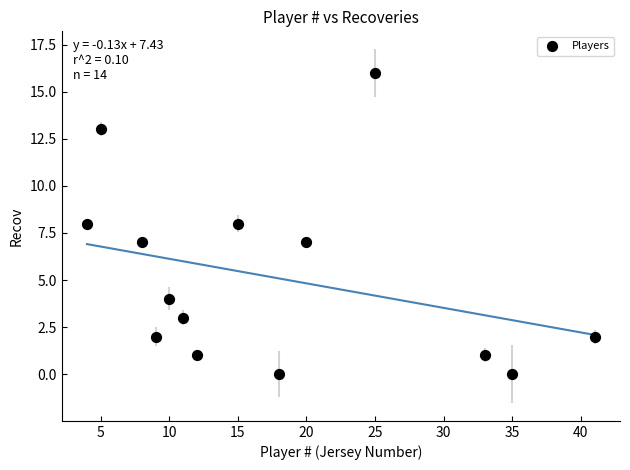

What is the range of X values (max minus min)?

37